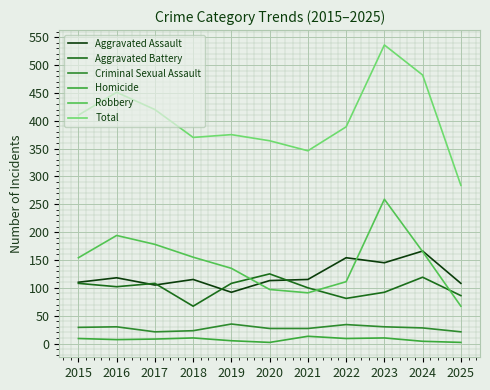

What is the spread (max minus min) of values at 2023?

526